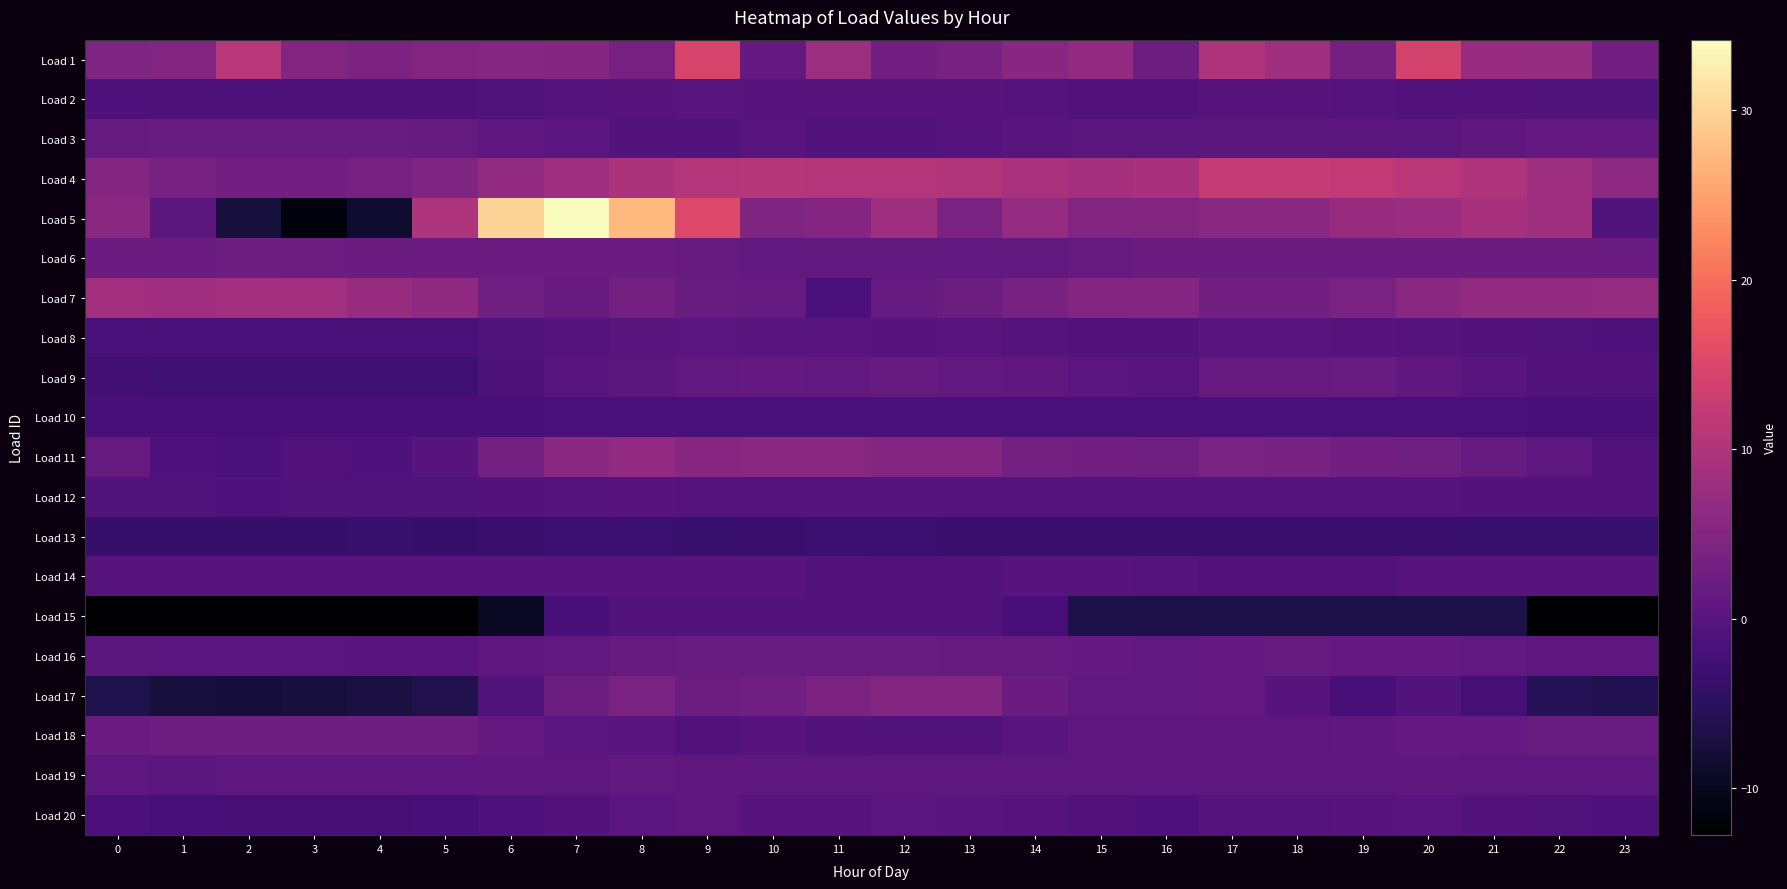

What is the total value across all series at 15?

19.6